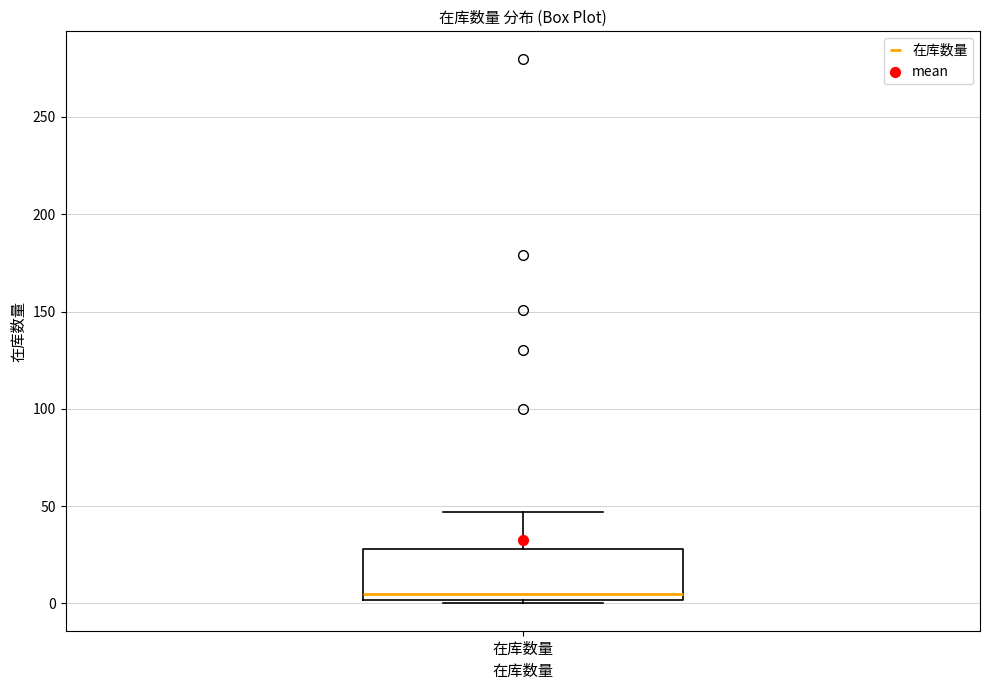

Where is the lower edge of the box for 在库数量 on the y-axis? The values are not printed on the chart, so give them approximately, as read against the axis.

0